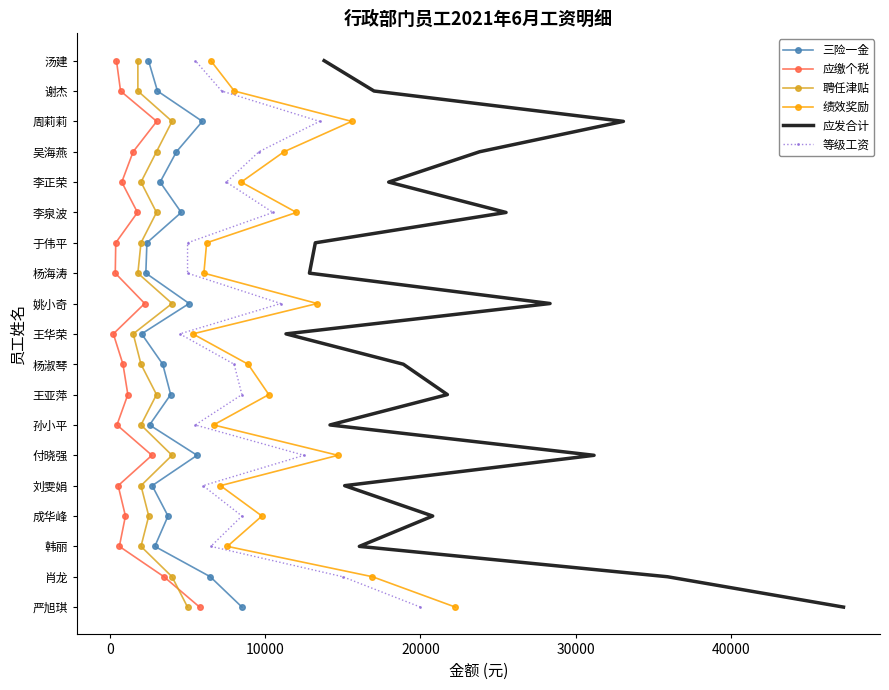

True or false: 应缴个税 and 应发合计 cross at least once.

False